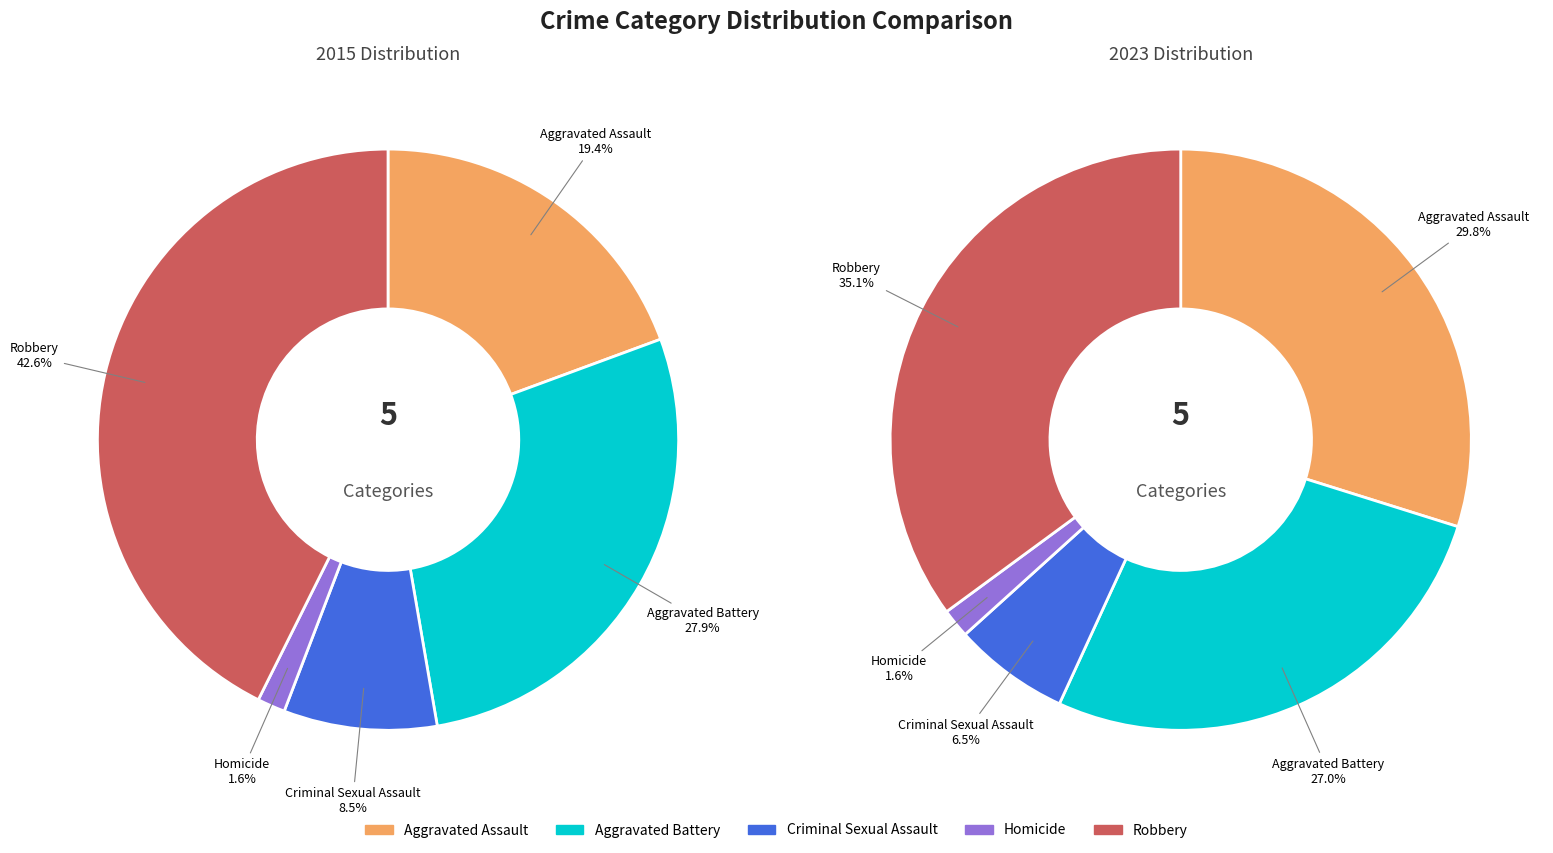

To the nearest percent, what percentage of the pie is values_2015?

19%